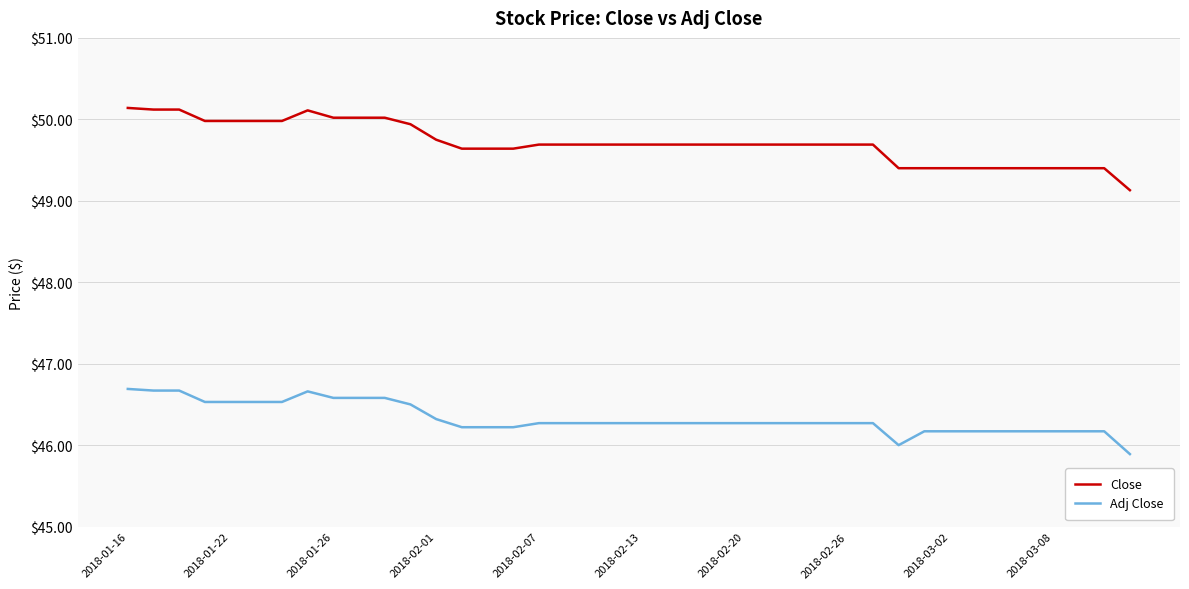

True or false: Adj Close and Close cross at least once.

False